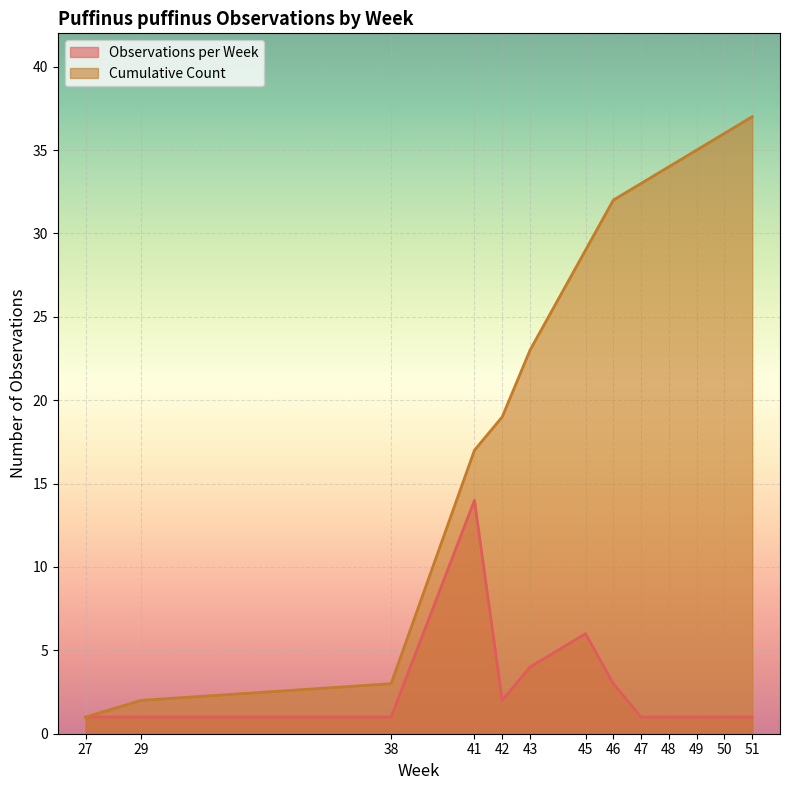

True or false: Observations per Week and Cumulative Count cross at least once.

False